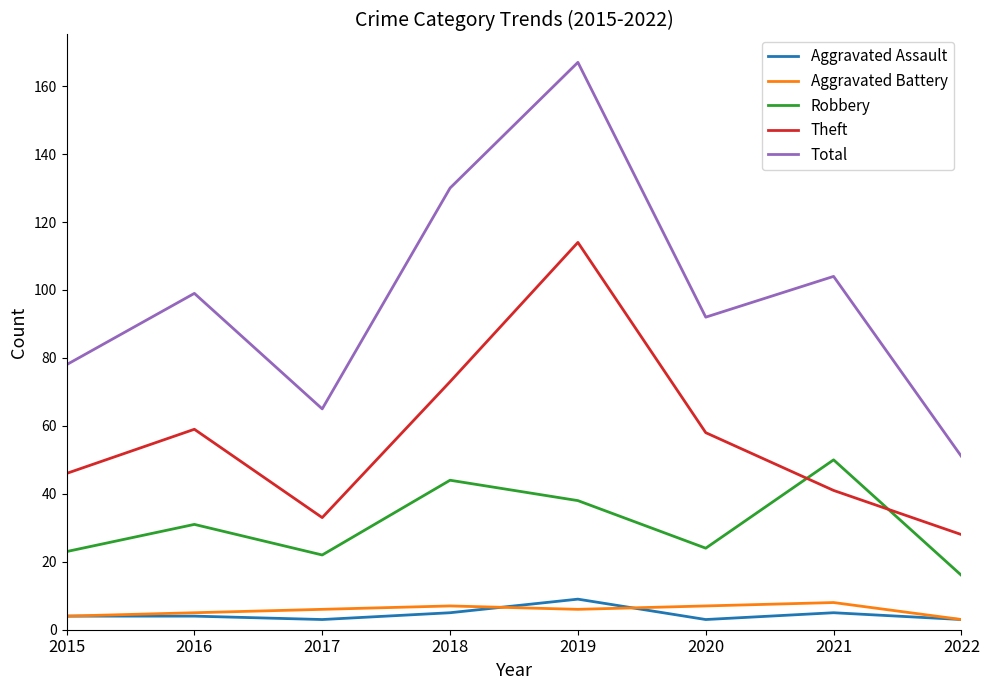

True or false: Aggravated Battery and Aggravated Assault cross at least once.

True